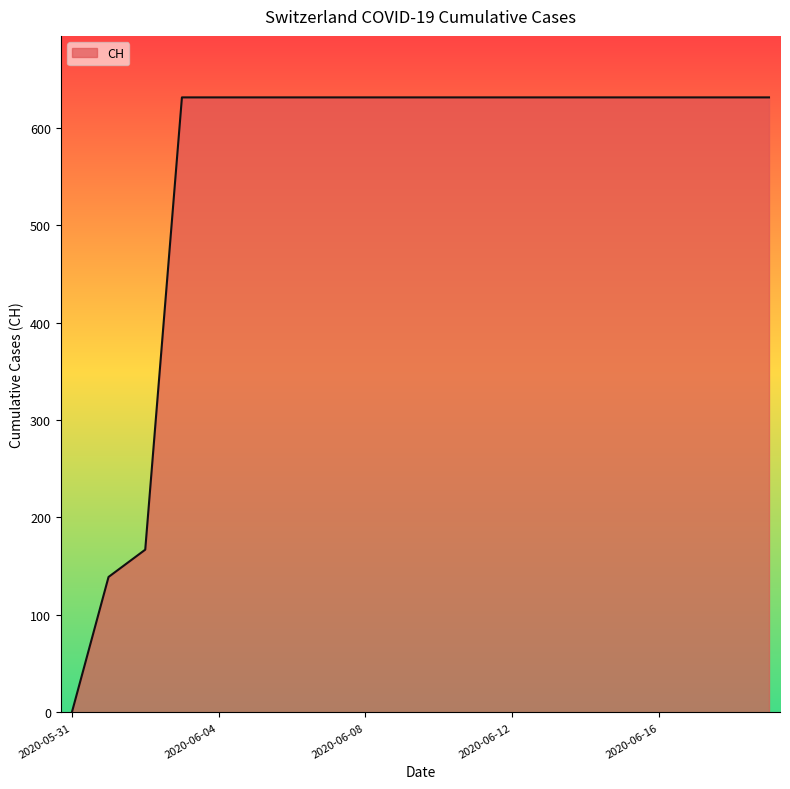

What is the difference between the maximum and minimum values?

631